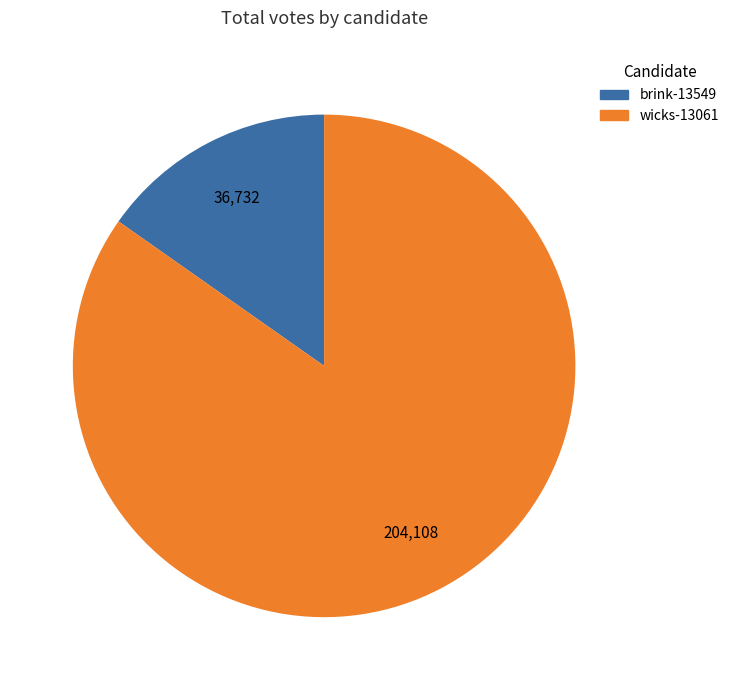

What is the smallest slice in the pie chart?

brink-13549